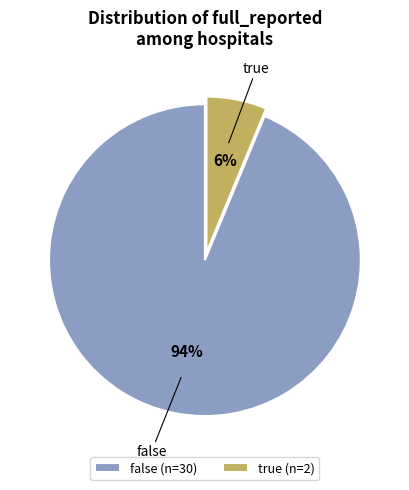

To the nearest percent, what percentage of the pie is false?

94%